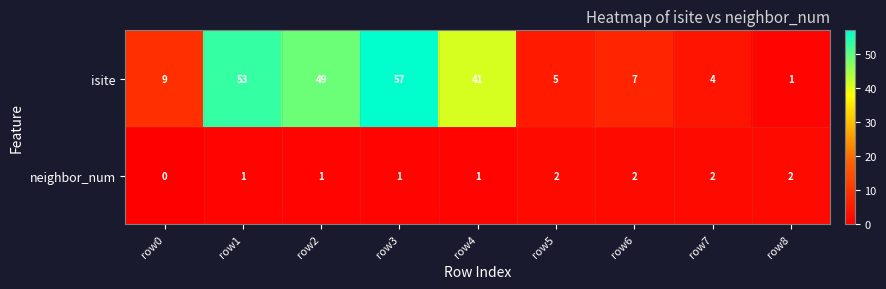

Reading right to left, what are all the values shown in this chart?

isite: row8=1	row7=4	row6=7	row5=5	row4=41	row3=57	row2=49	row1=53	row0=9
neighbor_num: row8=2	row7=2	row6=2	row5=2	row4=1	row3=1	row2=1	row1=1	row0=0